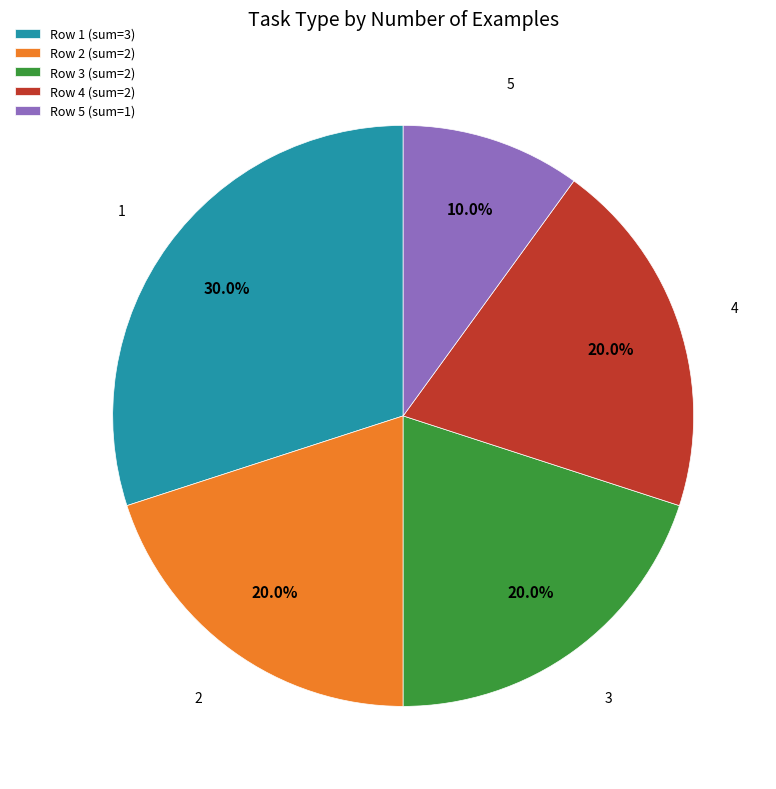

Does Row 3 (sum=2) represent more than half of the total?

No